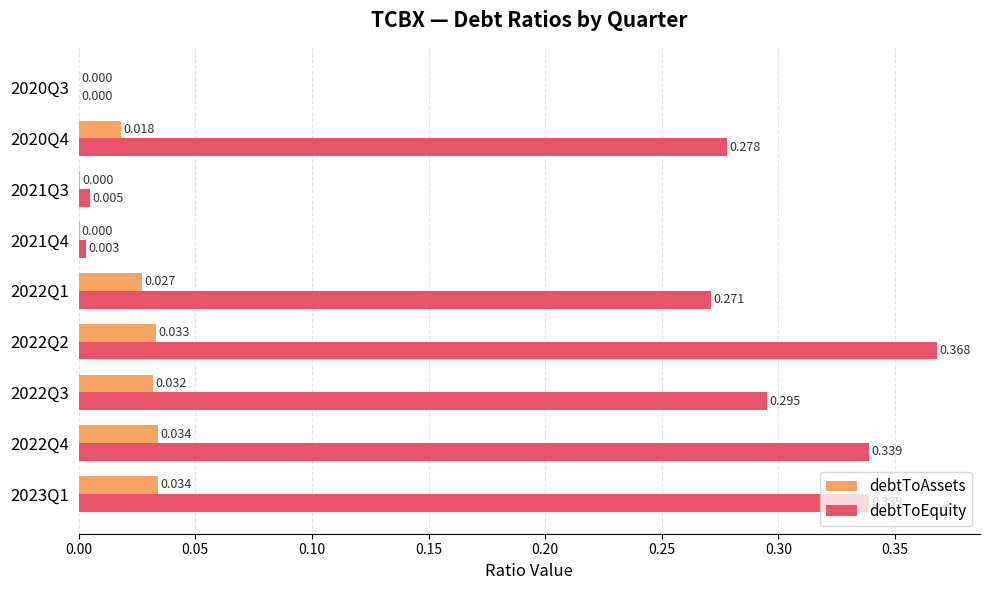

Between 2023Q1 and 2020Q3, which series saw the biggest shift?

debtToEquity